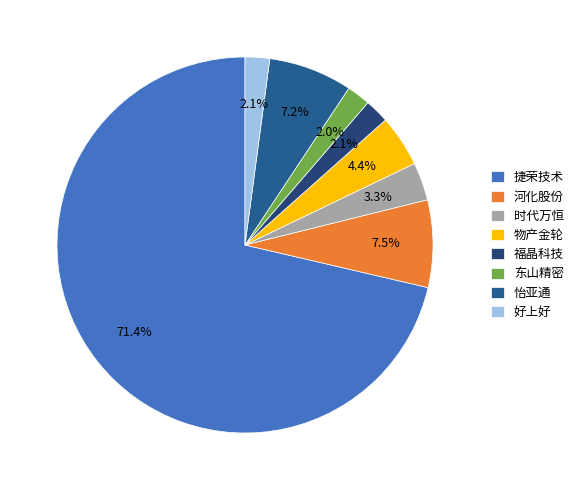

How much of the chart is everything except 东山精密?

98.0%